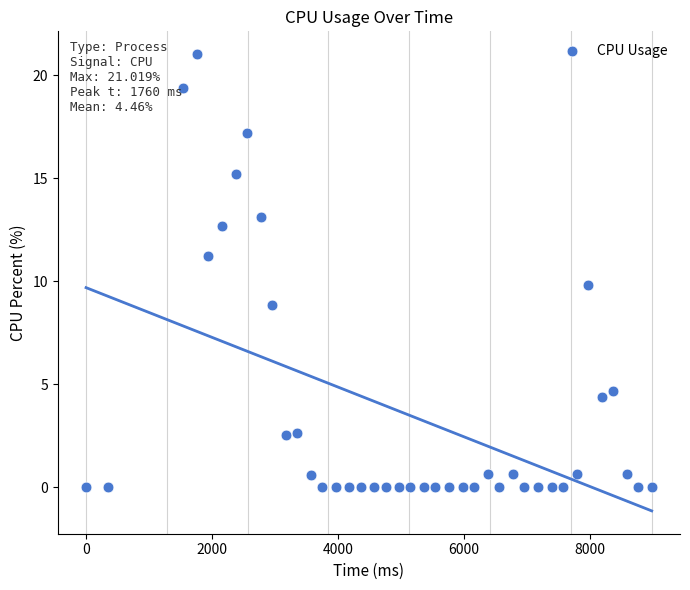

What is the range of X values (max minus min)?

8976.0